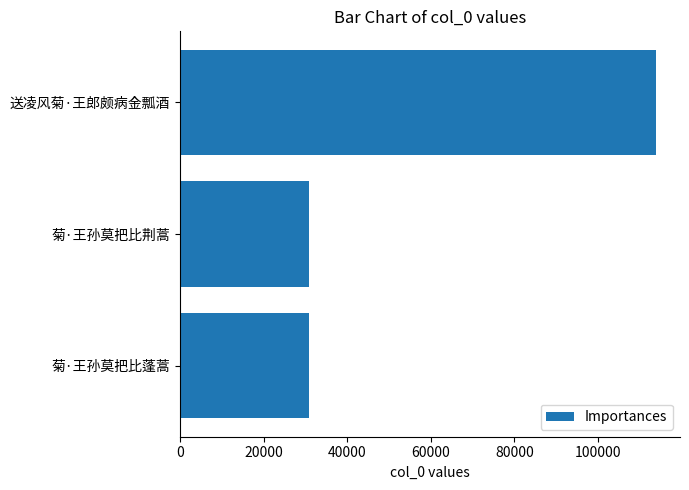

Which label corresponds to the largest value in the chart?

送凌风菊·王郎颇病金瓢酒